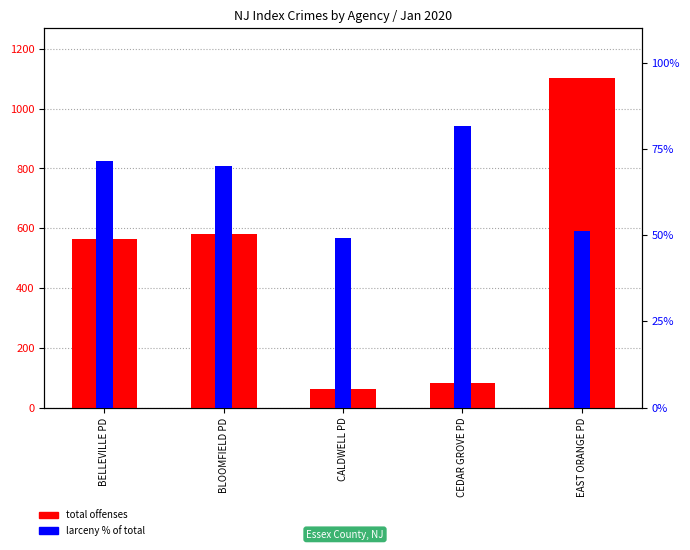

List the labels in order of Total Offenses value, largest first.

EAST ORANGE PD, BLOOMFIELD PD, BELLEVILLE PD, CEDAR GROVE PD, CALDWELL PD